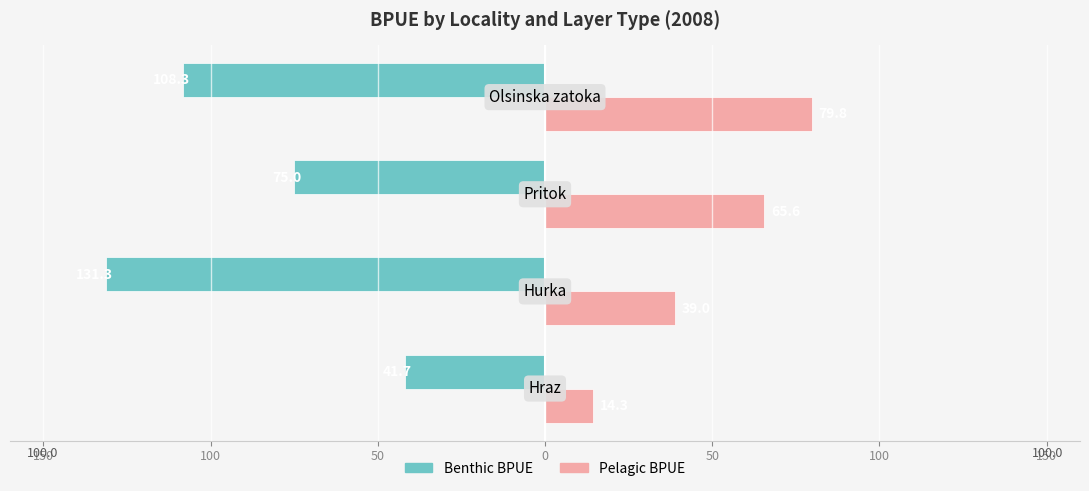

What are all the series names shown in the legend?

Benthic BPUE, Pelagic BPUE